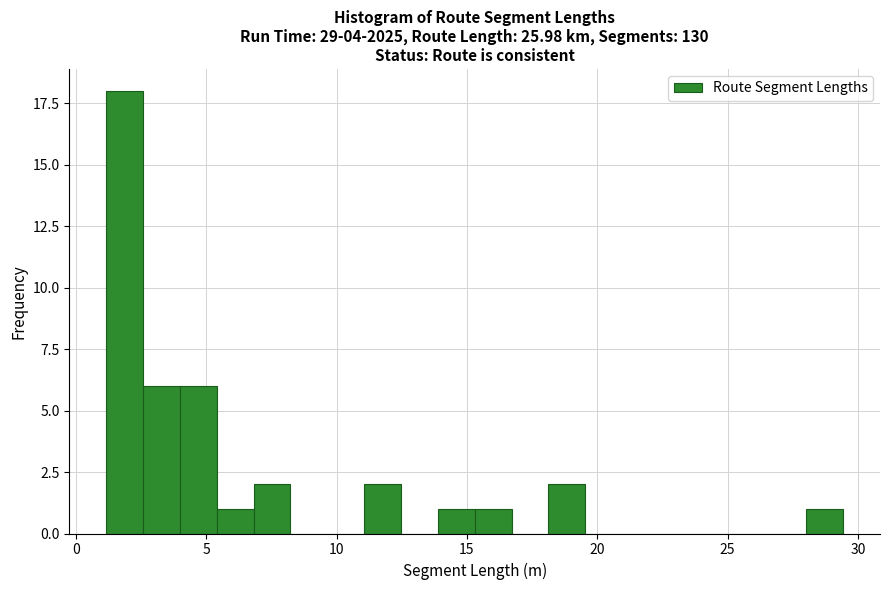

Around what value on the x-axis is the tallest bar? Give the approximate position of its centre, as read against the axis.

2.0